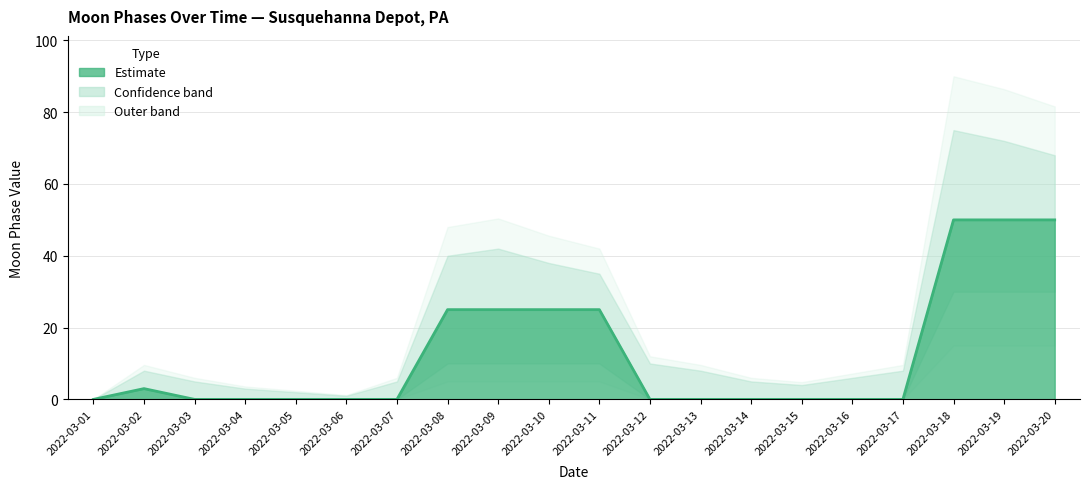

Which category has the lowest value across all series?

2022-03-01